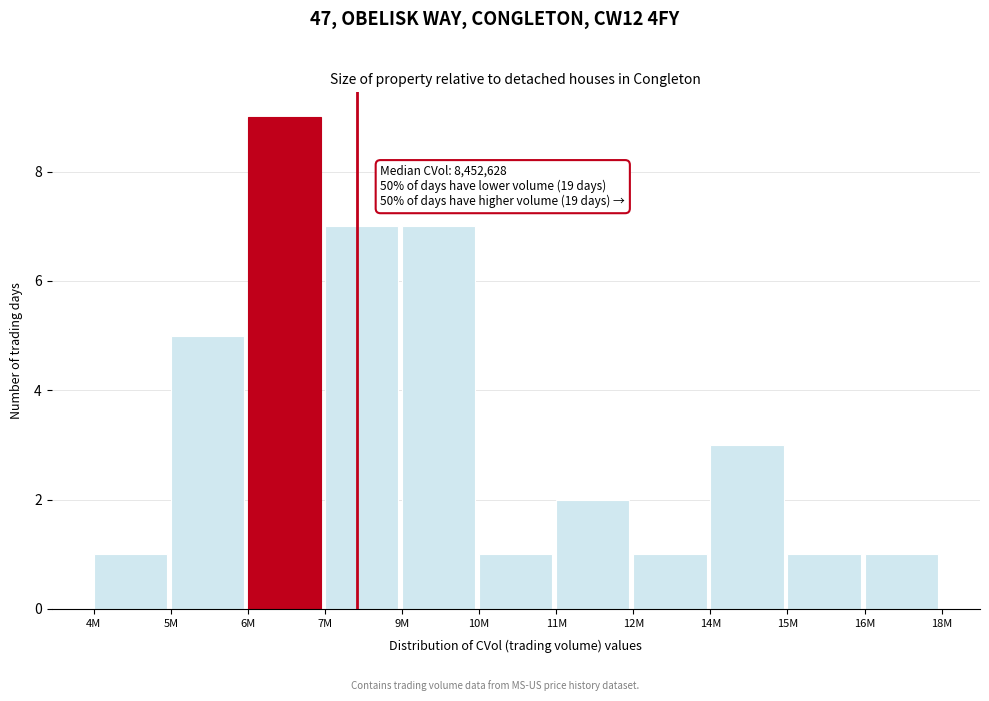

Reading left to right, transcribe all the data shown in this chart.

4M=1	5M=5	6M=9	7M=7	9M=7	10M=1	11M=2	12M=1	14M=3	15M=1	16M=1